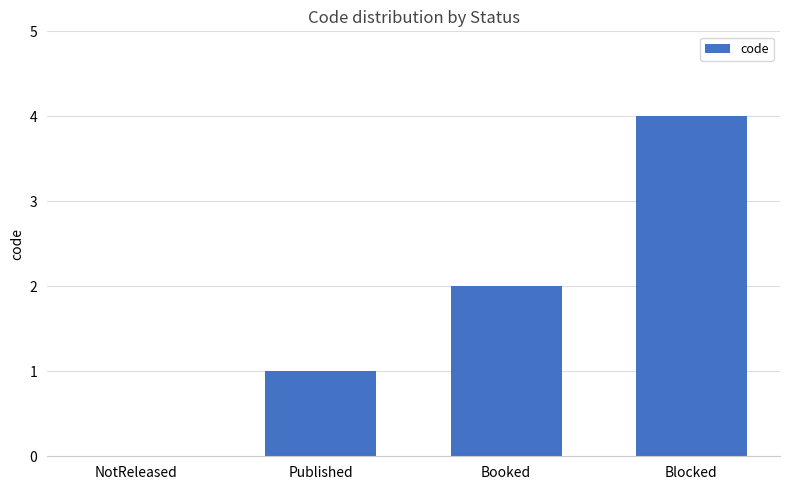

Between NotReleased and Published, which is larger?

Published